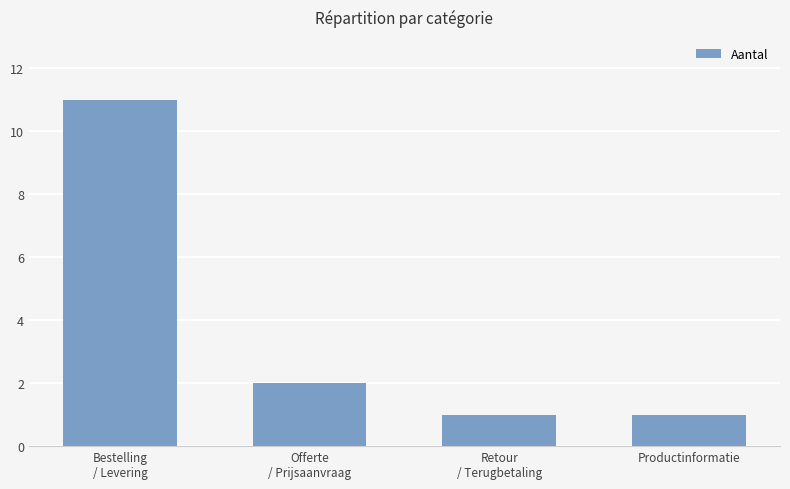

Reading left to right, list all the values displayed in this chart.

11	2	1	1